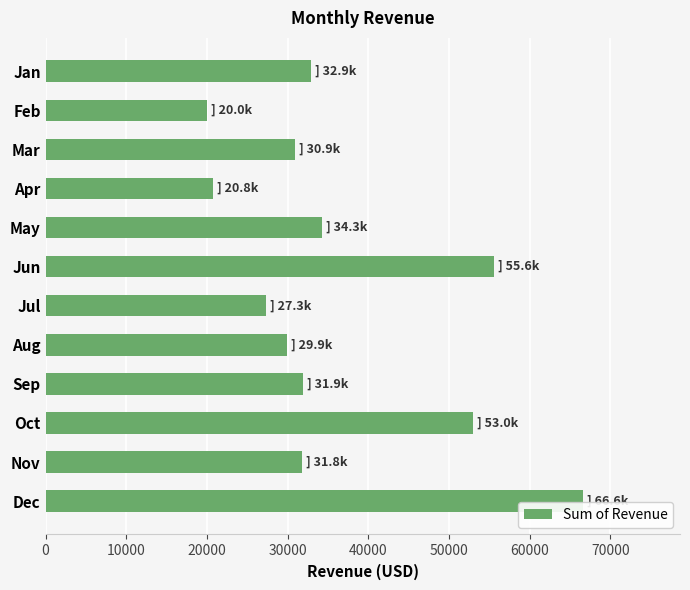

What is the minimum value shown in the chart?

19955.5